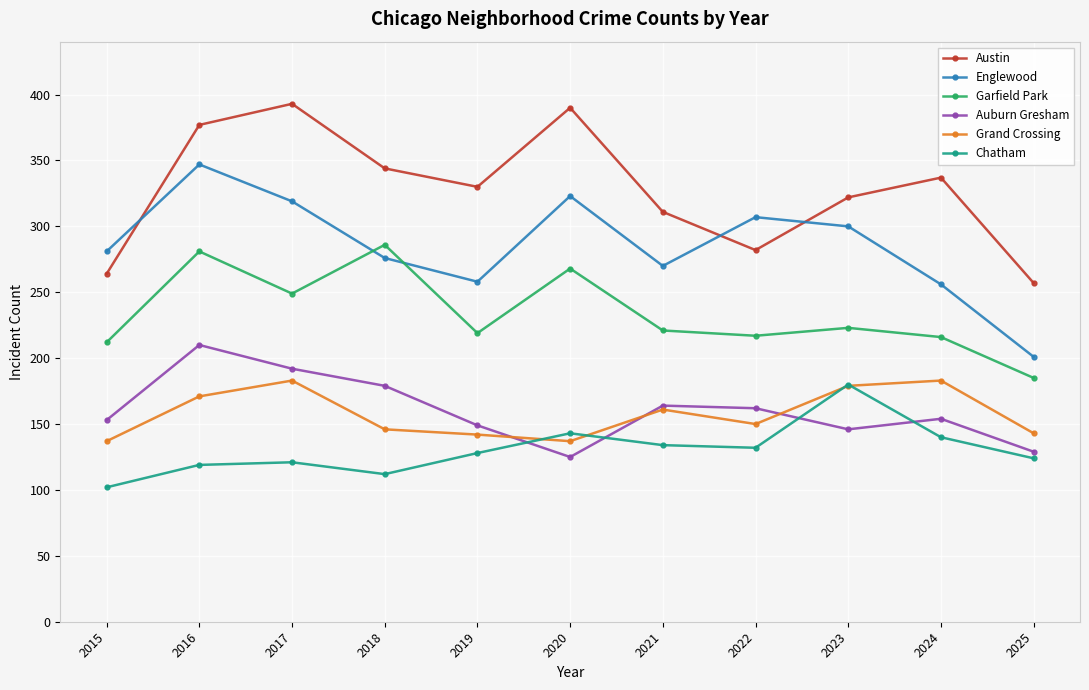

How many interior local peaks does the Austin series have?

3